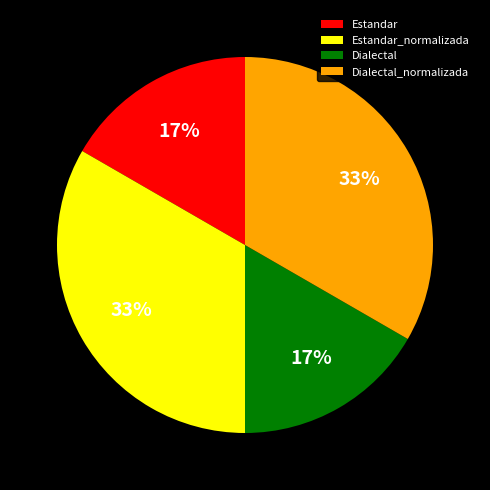

Combined, do Estandar_normalizada and Dialectal_normalizada account for over 50%?

Yes